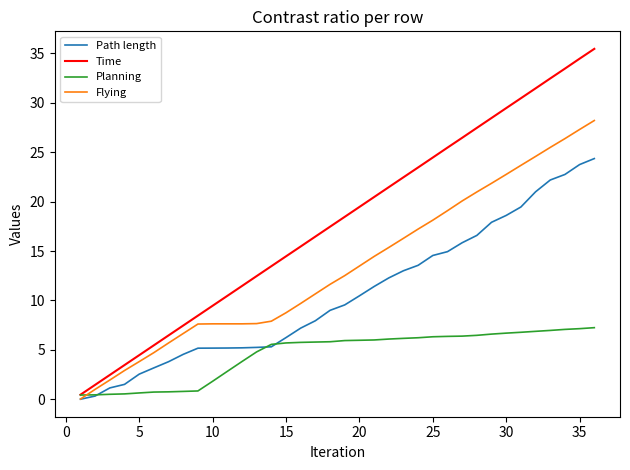

Count the number of categories in the chart.

36